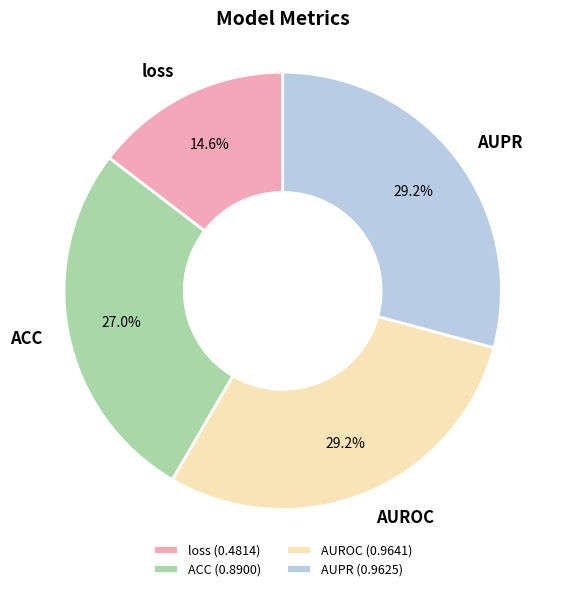

How much of the chart is everything except ACC?

73.0%